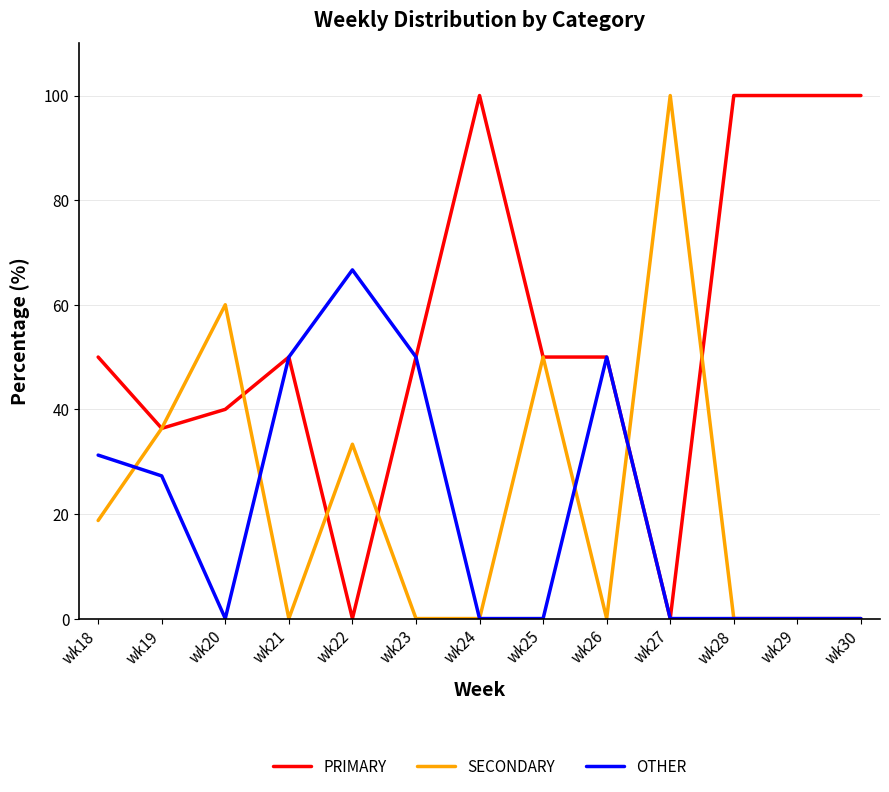

Is it true that OTHER equals 22.8 at wk24?

False